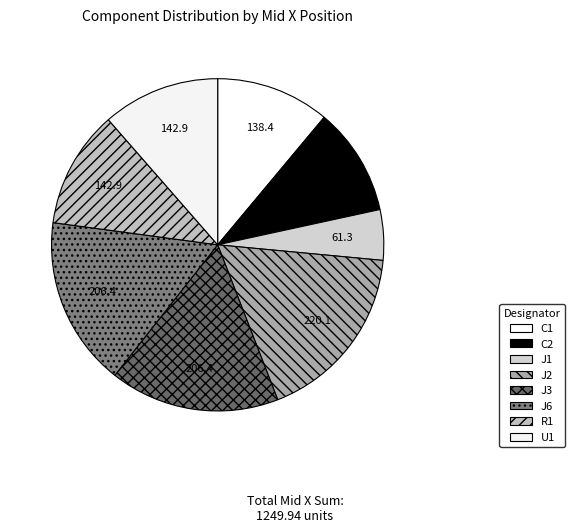

The C2 slice represents 3% of the pie. True or false?

False